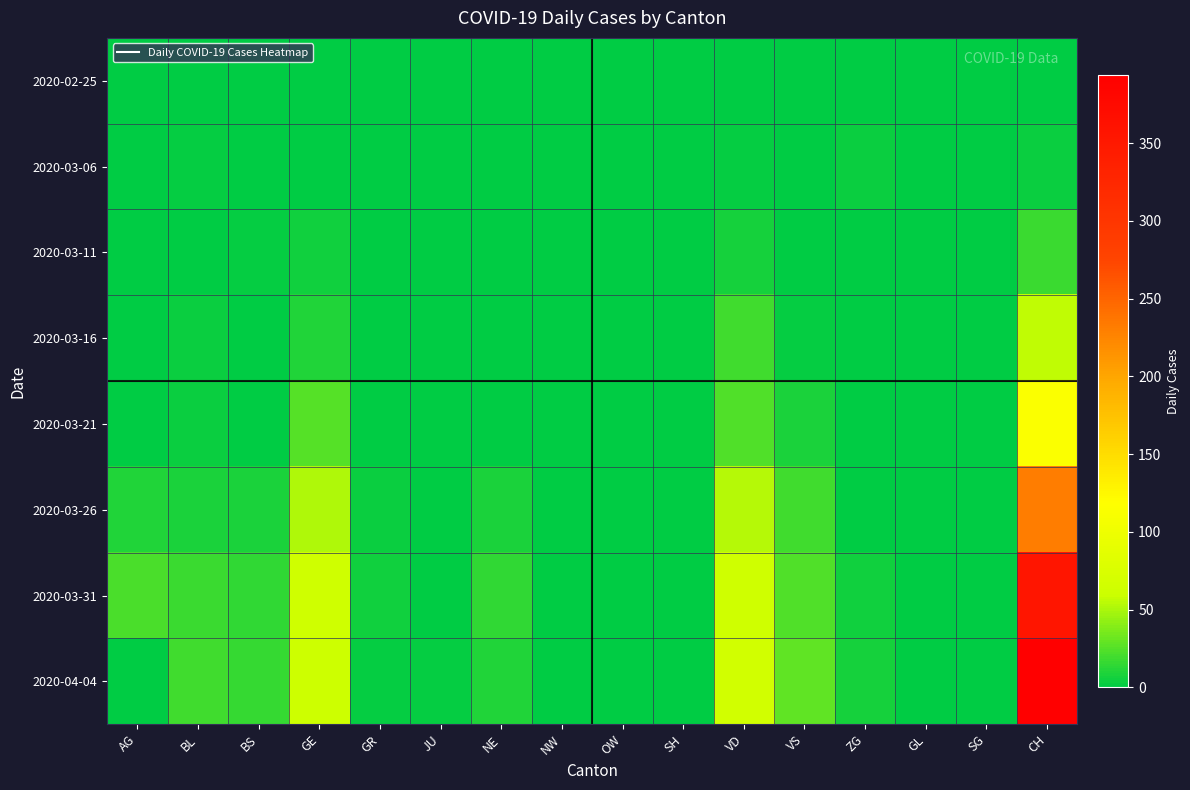

Which series changed the most between JU and GL?

2020-04-04